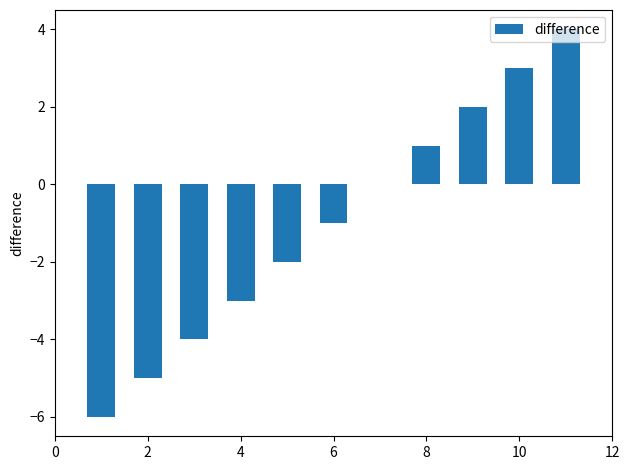

What is the greatest value displayed?

4